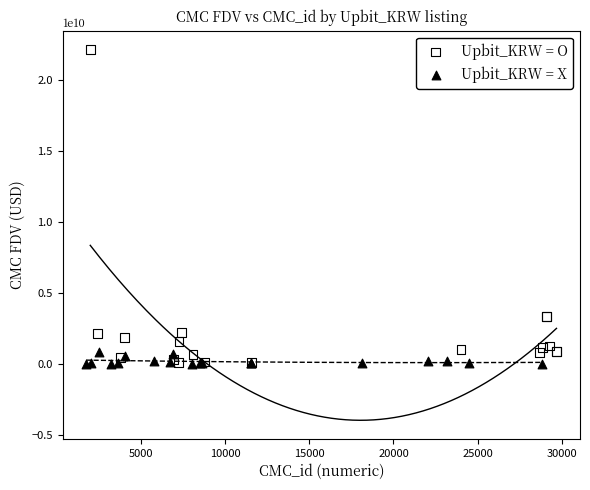

Which series has the largest Y range (max minus min)?

Upbit_KRW = O